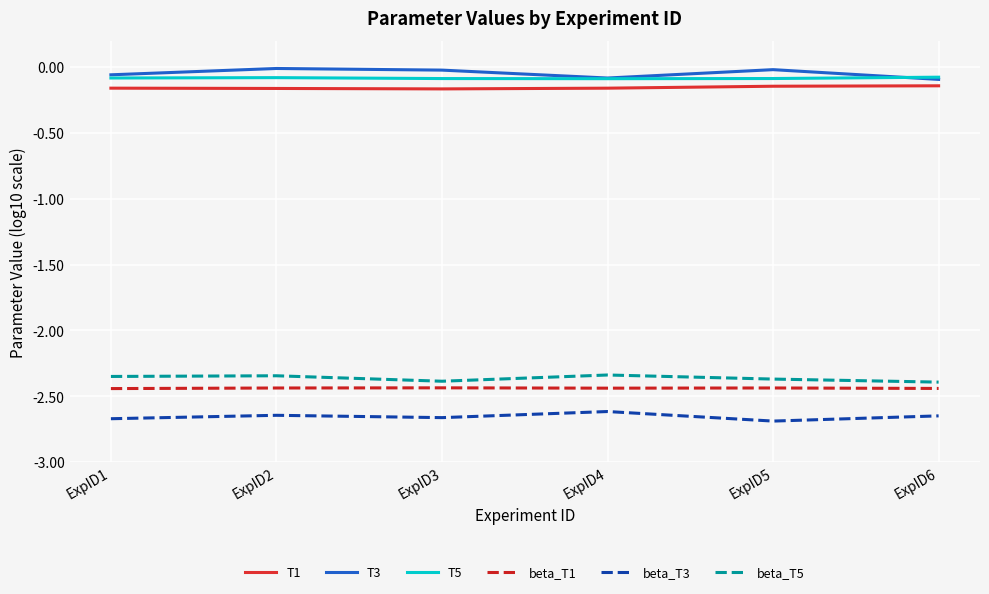

Is it true that beta_T1 equals -2.4 at ExpID5?

True